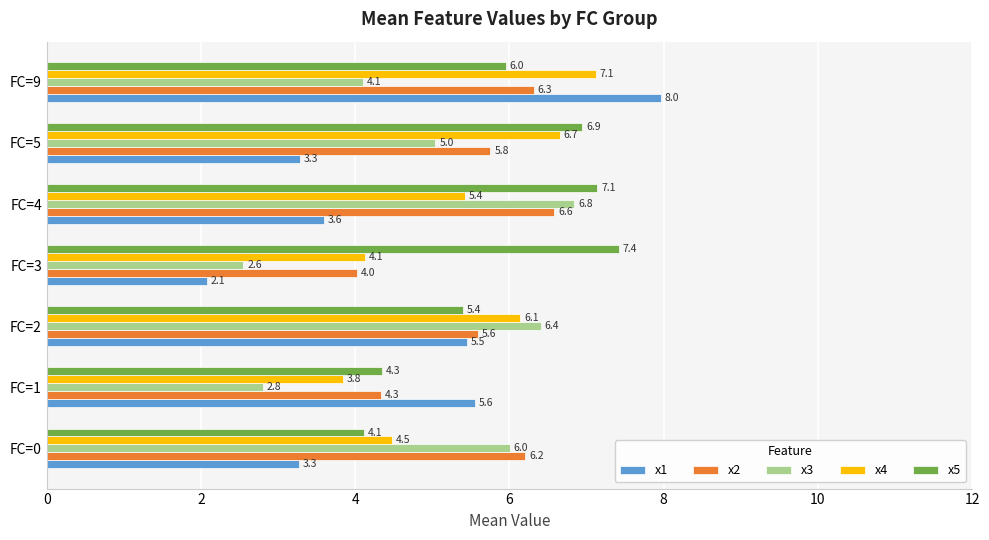

Which series has the widest spread of values?

x1